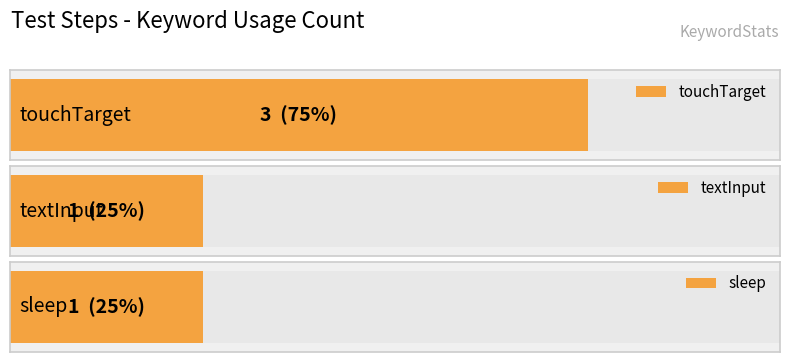

Rank the categories by value from lowest to highest.

textInput, sleep, touchTarget